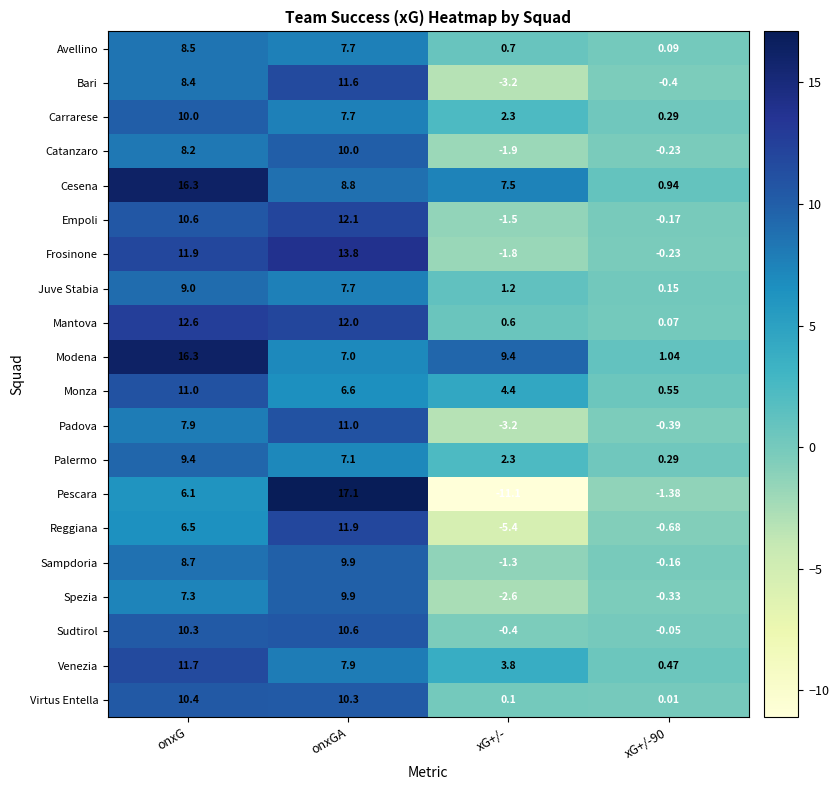

Count the number of categories in the chart.

4